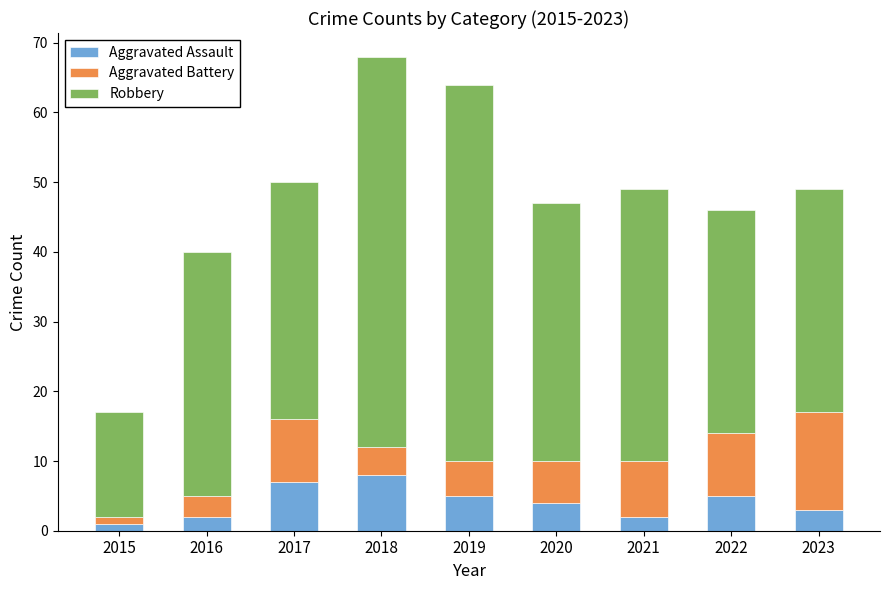

What is the total value across all series at 2017?

50